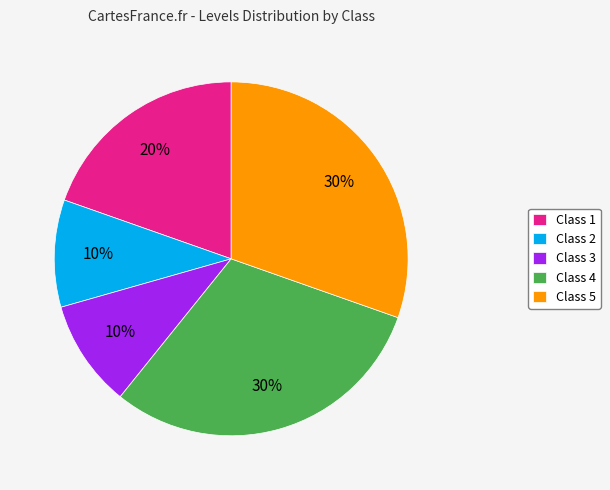

Combined, do Class 3 and Class 4 account for over 50%?

No